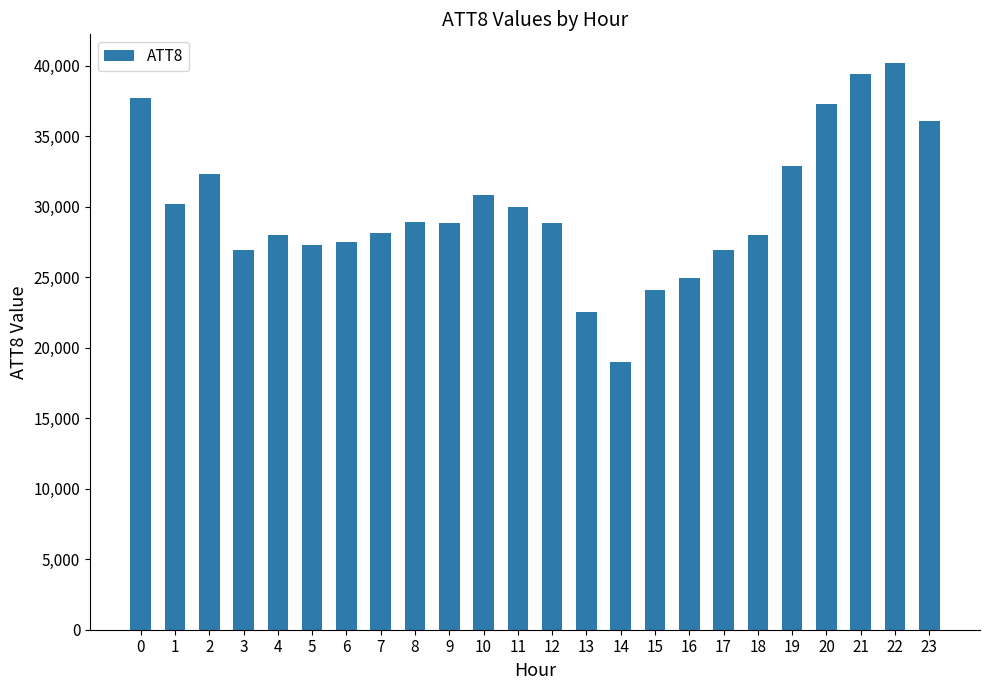

Which label corresponds to the largest value in the chart?

22